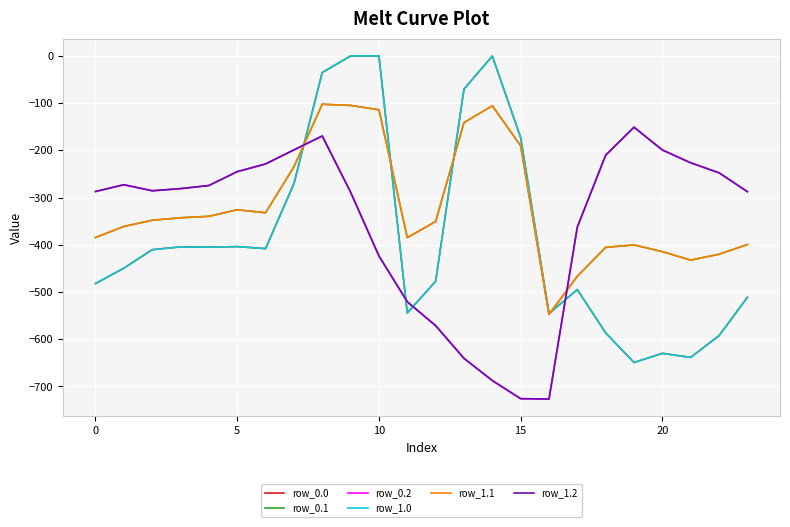

Does the chart have visible grid lines?

Yes